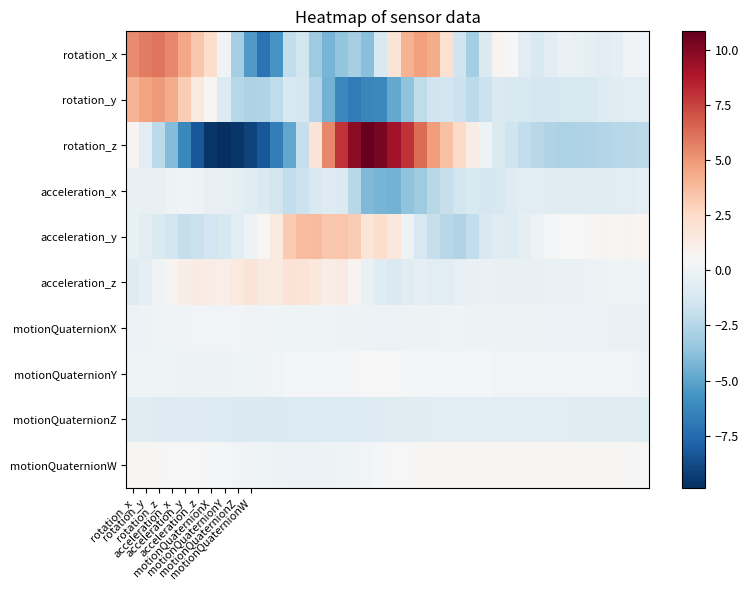

Rank the series by their maximum value, from lowest to highest.

motionQuaternionZ, acceleration_x, motionQuaternionX, motionQuaternionY, motionQuaternionW, acceleration_z, acceleration_y, rotation_y, rotation_x, rotation_z